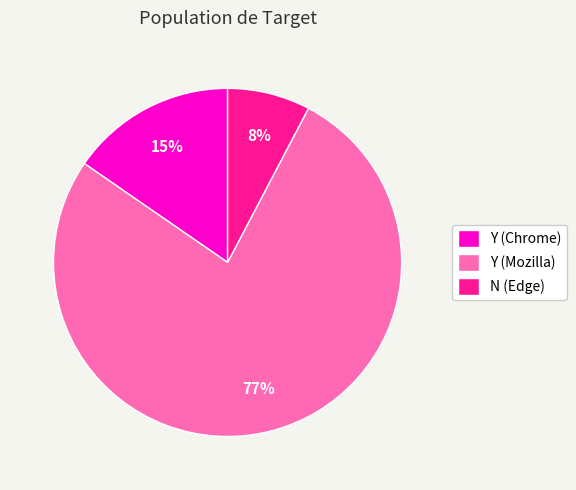

Do Y (Chrome) and Y (Mozilla) together represent more than half of the pie?

Yes